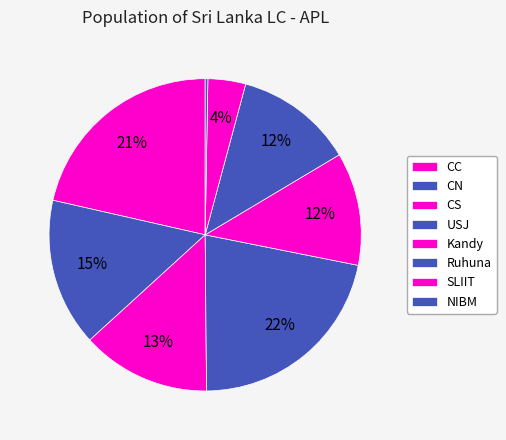

The USJ slice represents 16% of the pie. True or false?

False